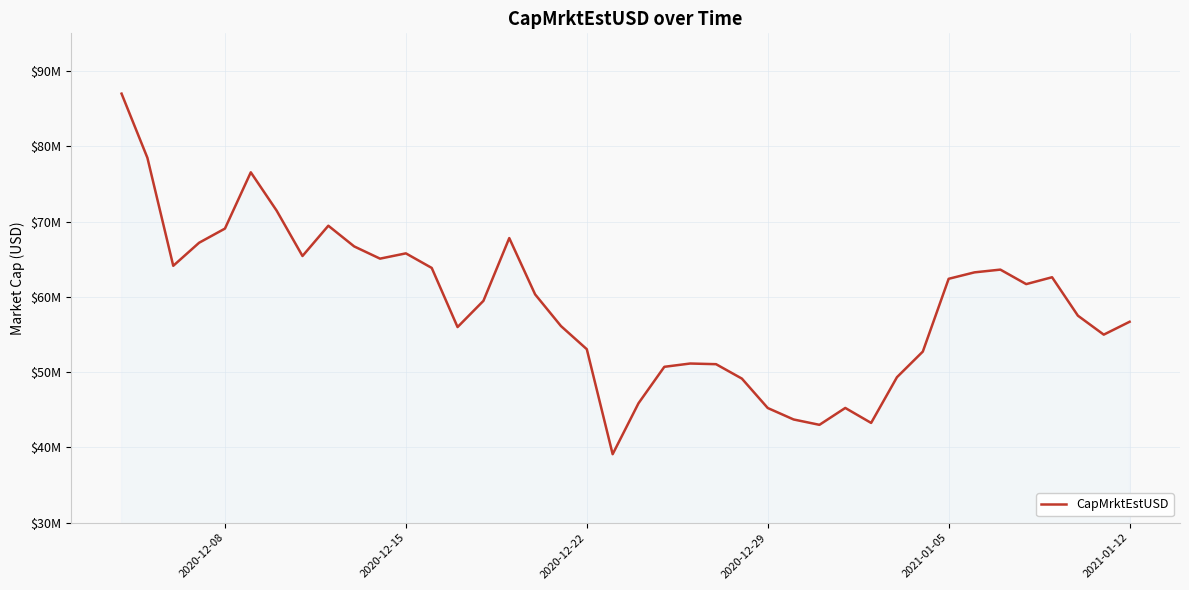

Does the chart have visible grid lines?

Yes